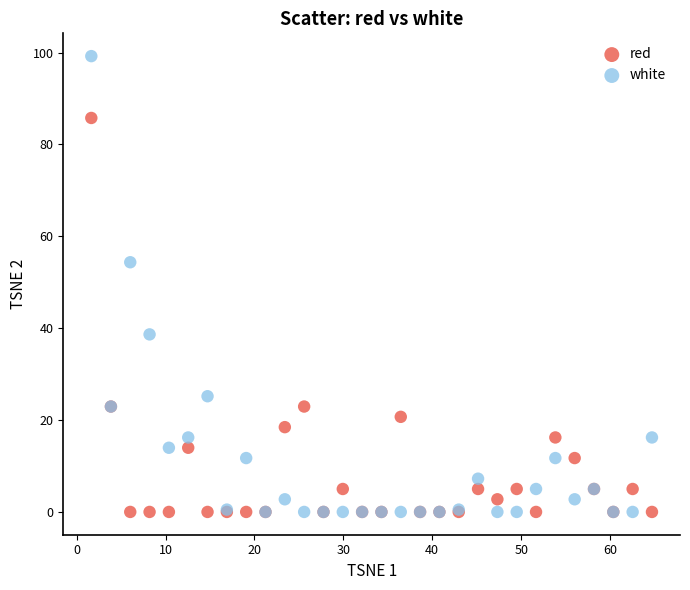

In the red series, what Y value is closest to 42?

22.9